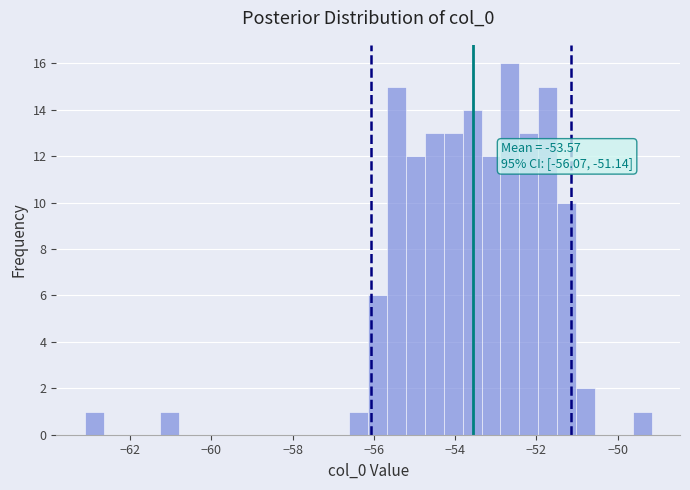

Around what value on the x-axis is the tallest bar? Give the approximate position of its centre, as read against the axis.

-52.6